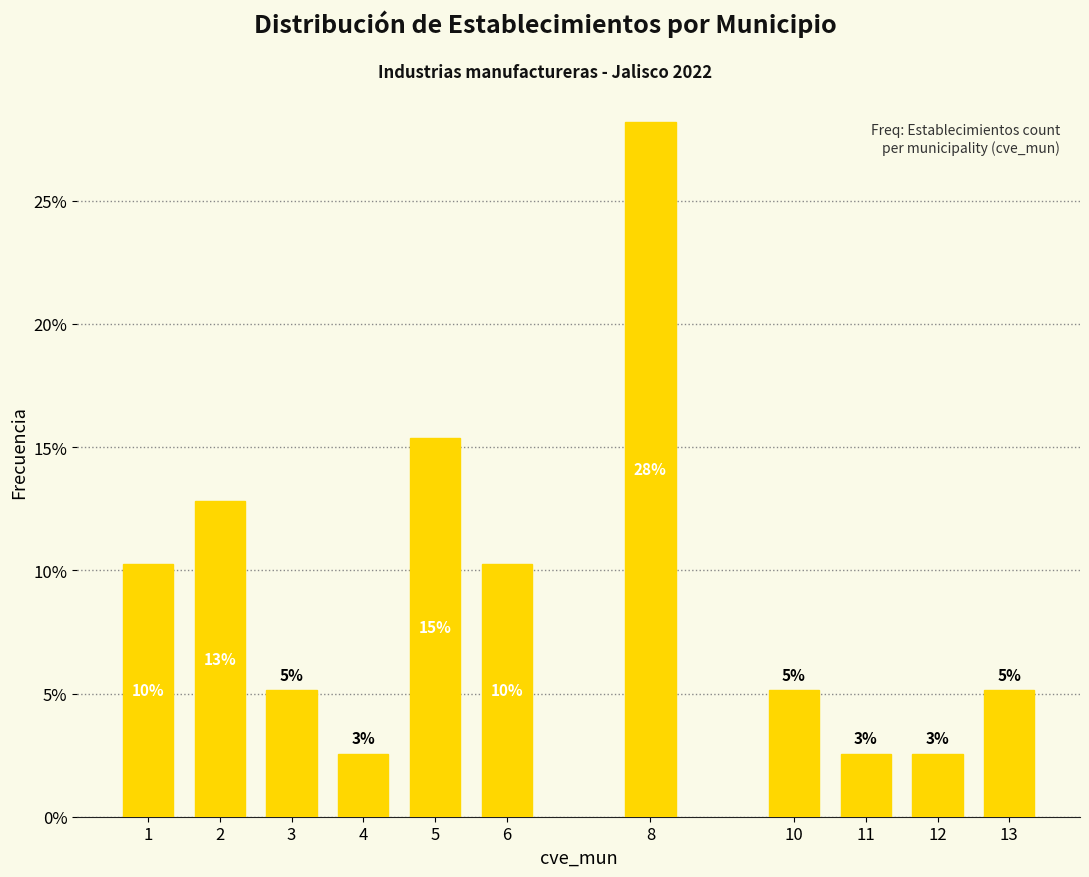

Does the chart contain any negative values?

No